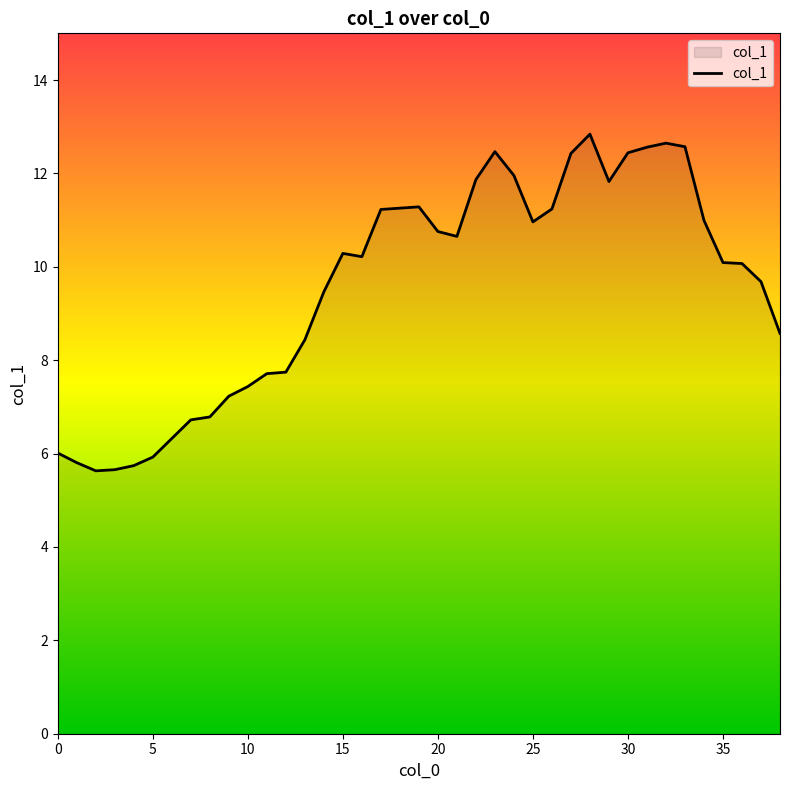

True or false: the data has more than 0 interior local peaks.

True